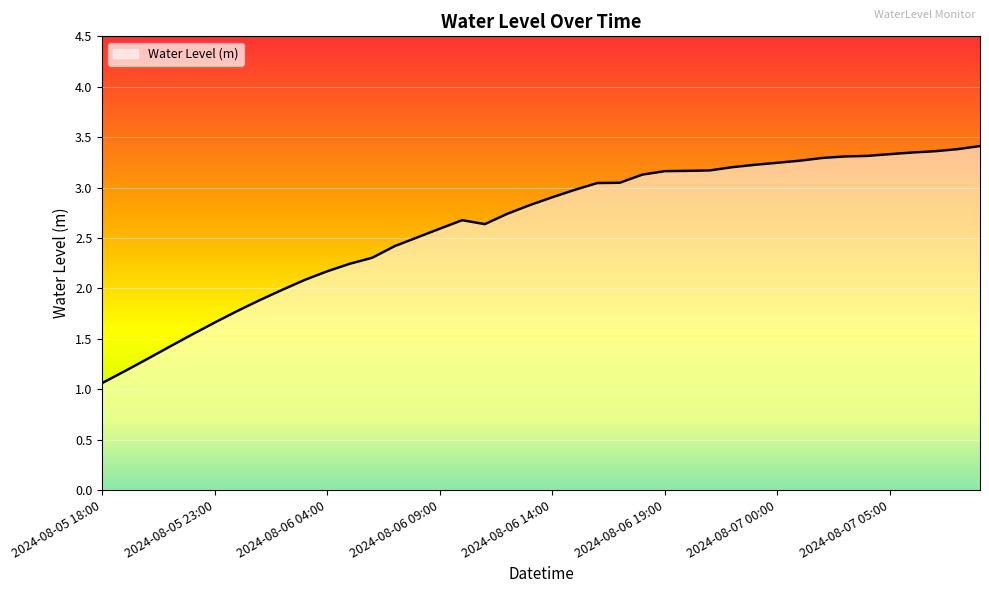

What is the difference between the maximum and minimum values?

2.4